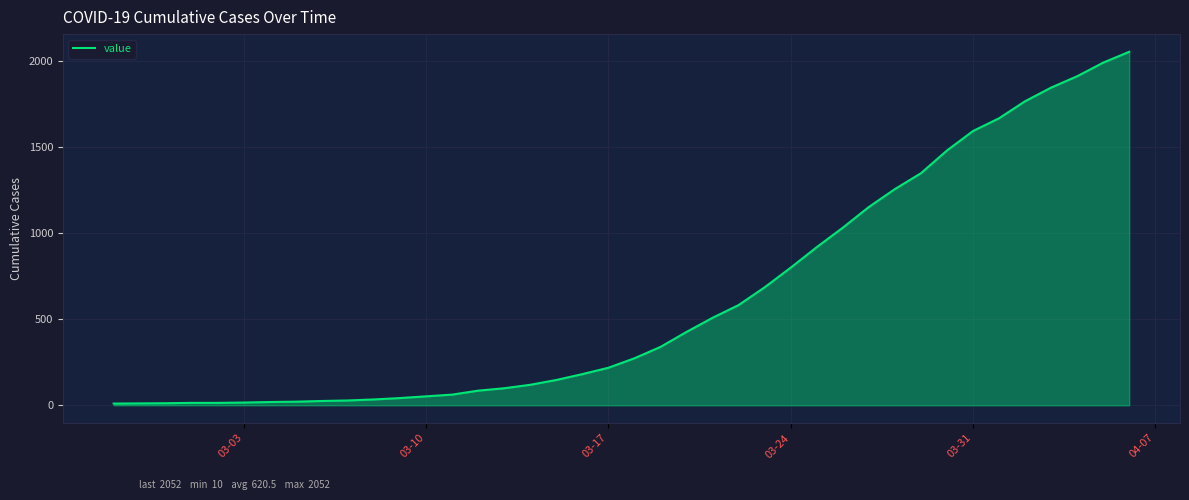

What is the greatest value displayed?

2052